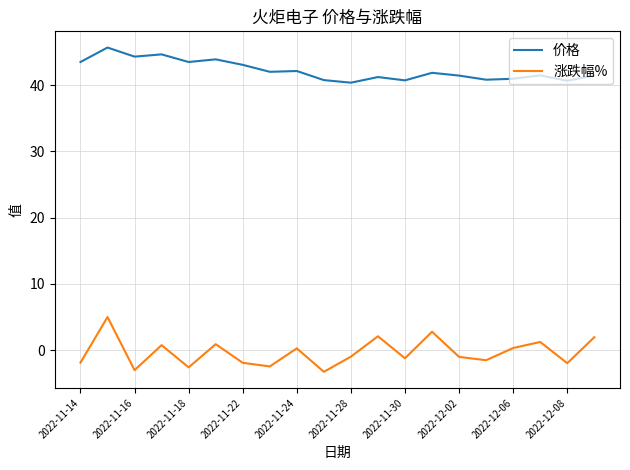

How many series are shown in this chart?

2